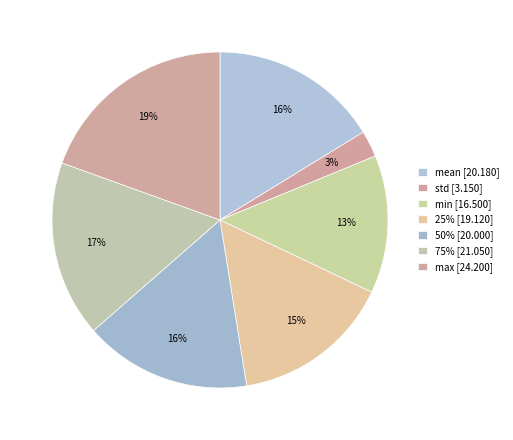

What percentage is the mean slice, to the nearest percent?

16%